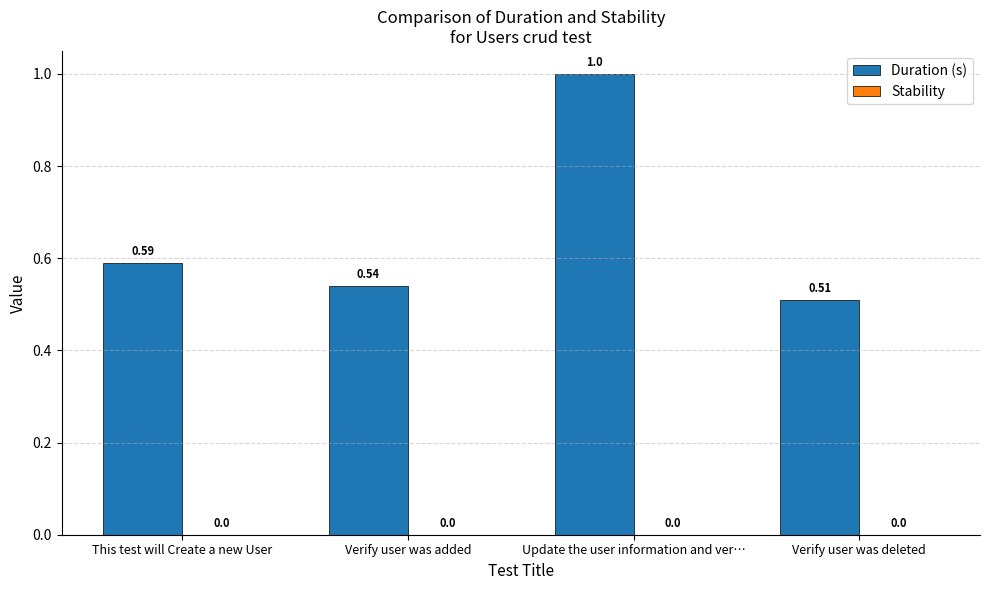

What position from the right is Update the user information and ver…?

2